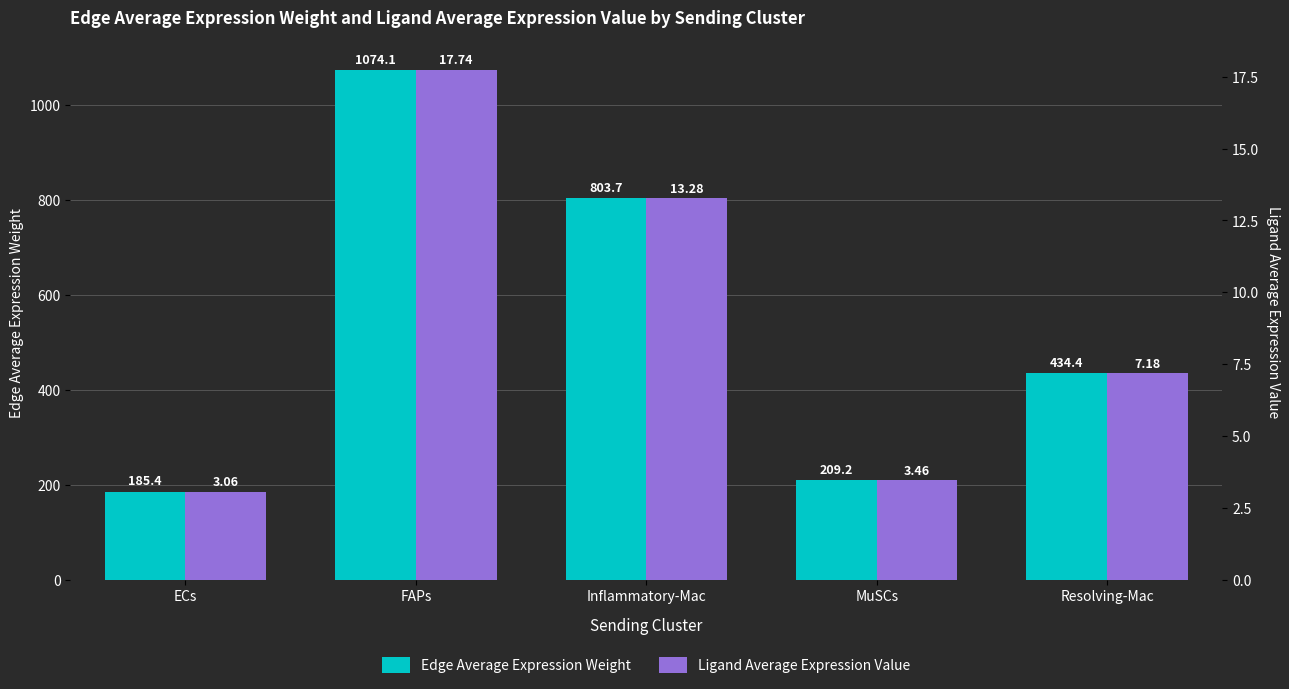

Which series has the largest range (max minus min)?

Edge Average Expression Weight